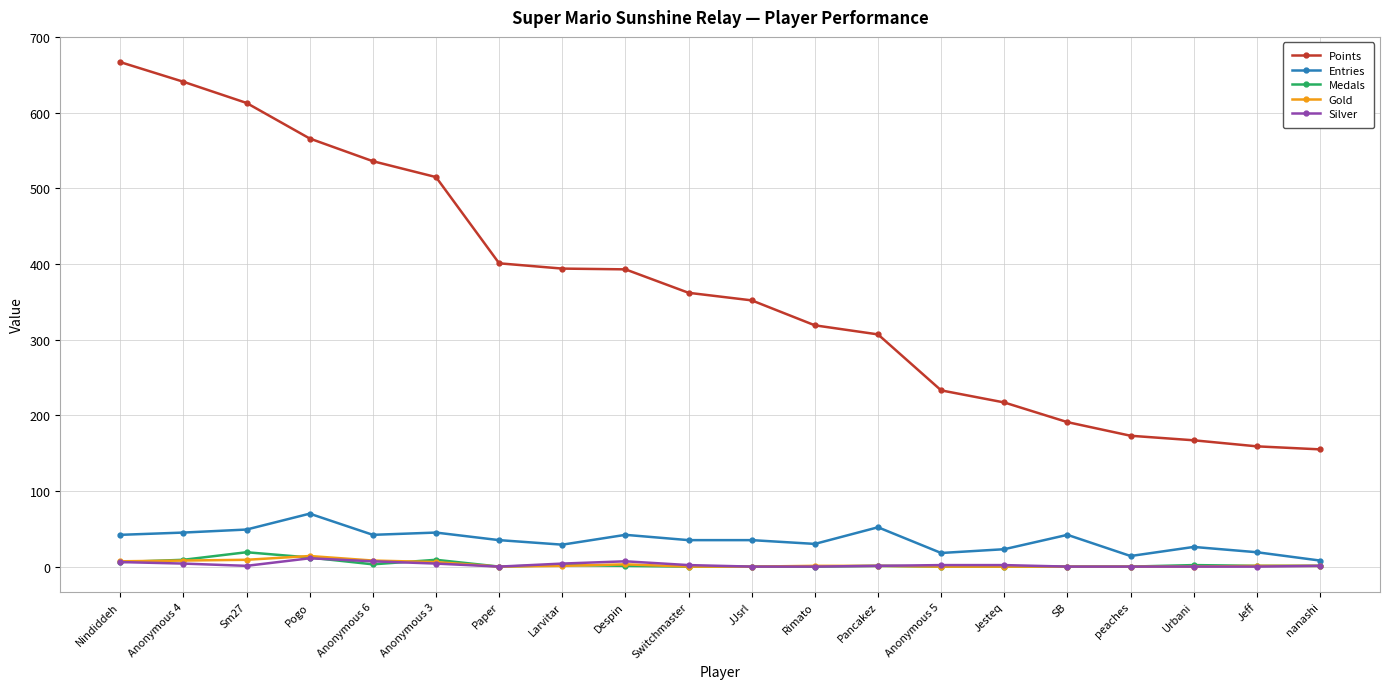

The Points series shows 401 at Paper. True or false?

True